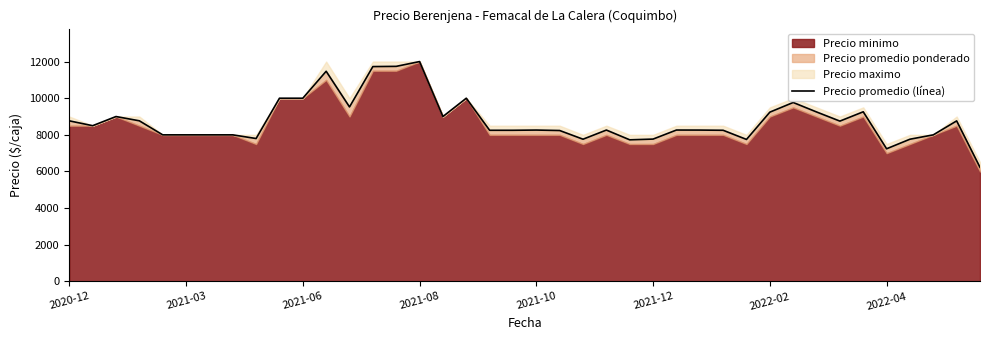

The value at 2021-10 is 8262. True or false?

True